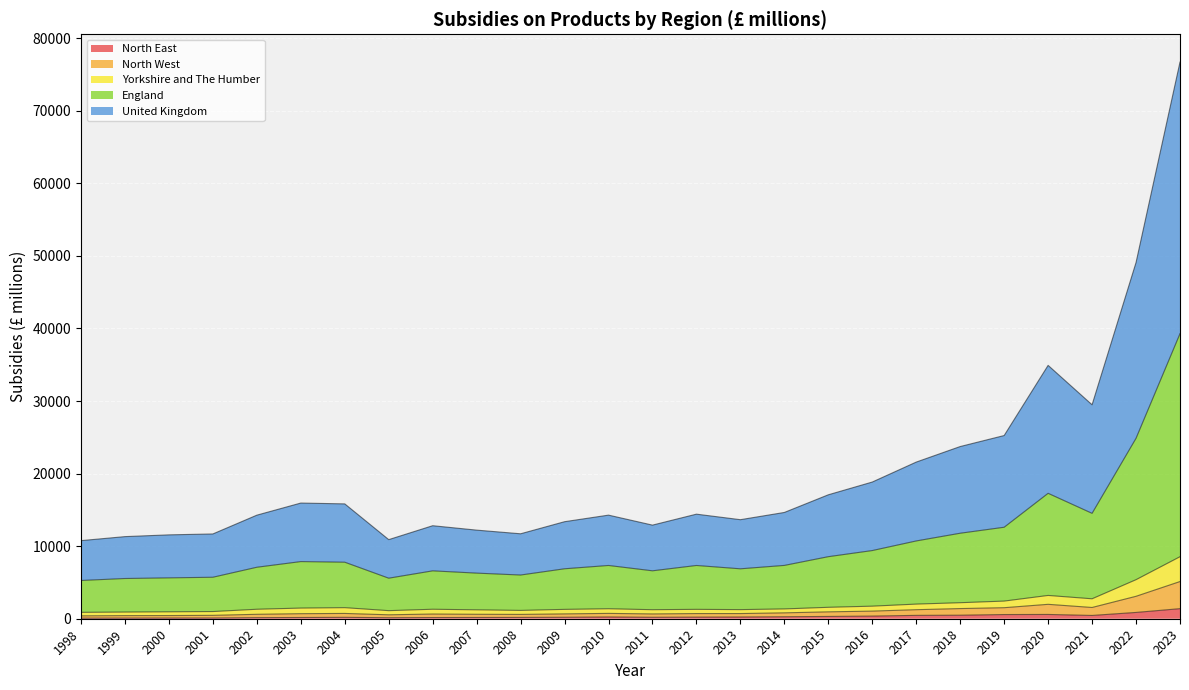

The value of North East at 2001 is 159. True or false?

False